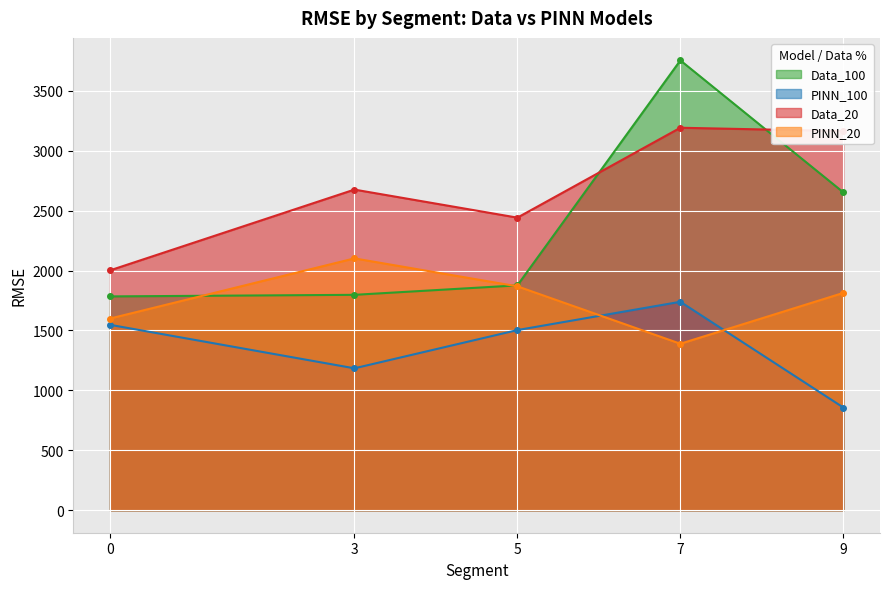

Reading left to right, extract all data points from this chart.

Data_100: 1784	1797	1876	3753	2652
PINN_100: 1547	1184	1503	1739	857
Data_20: 2001	2675	2441	3191	3163
PINN_20: 1599	2101	1868	1389	1813